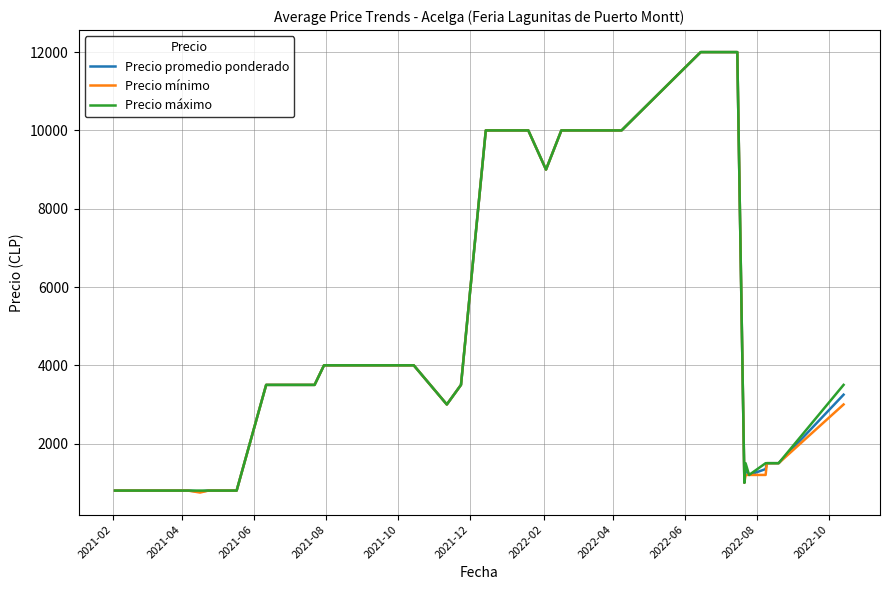

What is the difference between the maximum and minimum values in the Precio promedio ponderado series?

11225